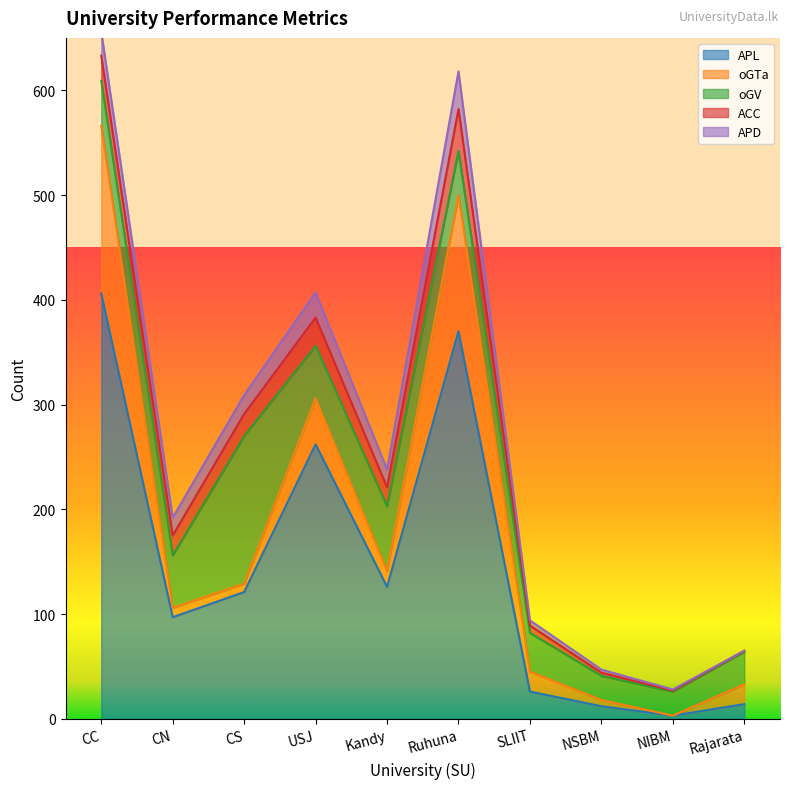

List the series in order of their peak value, highest first.

APL, oGTa, oGV, ACC, APD